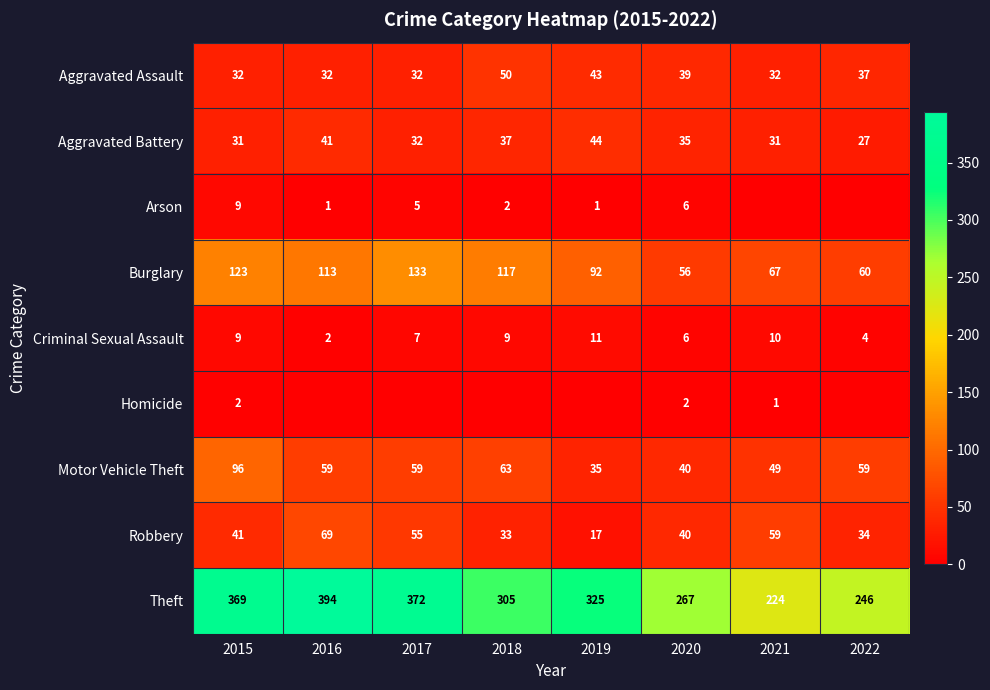

At which category is the sum across all series the highest?

2015